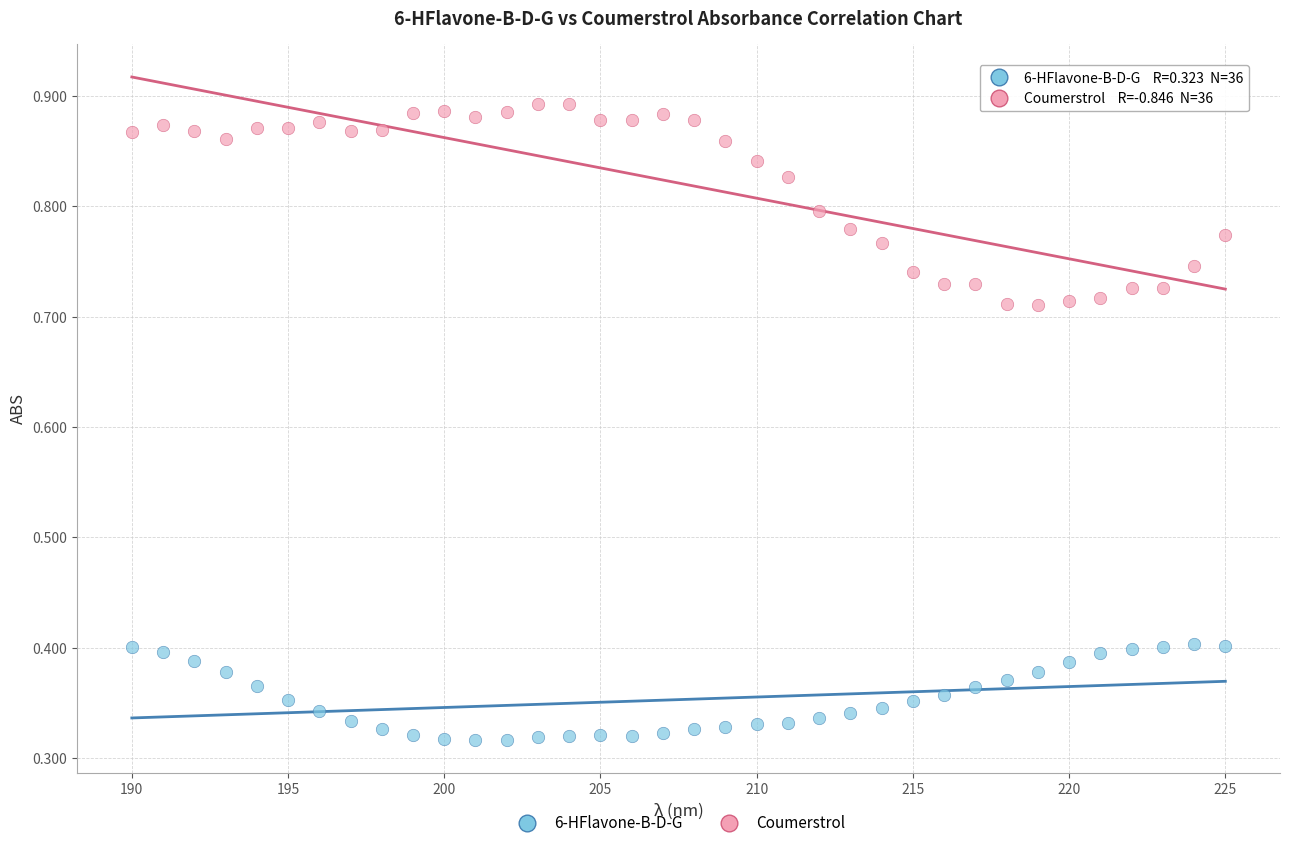

What is the X range (max minus min) for the scatter plot?

35.0